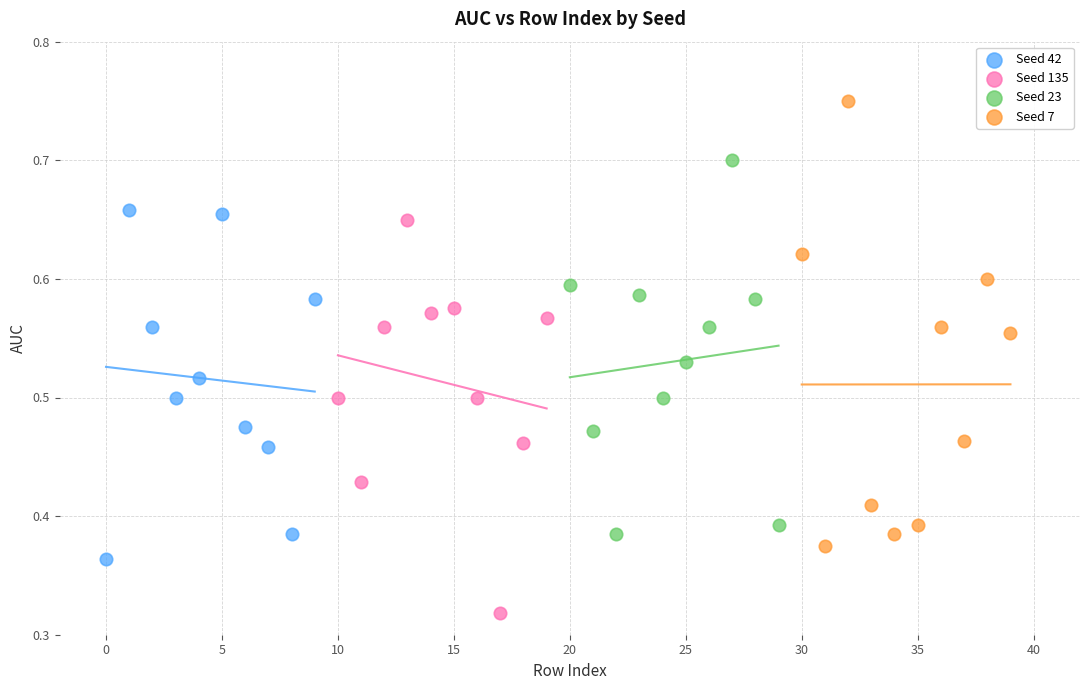

Which series has the largest Y range (max minus min)?

Seed 7